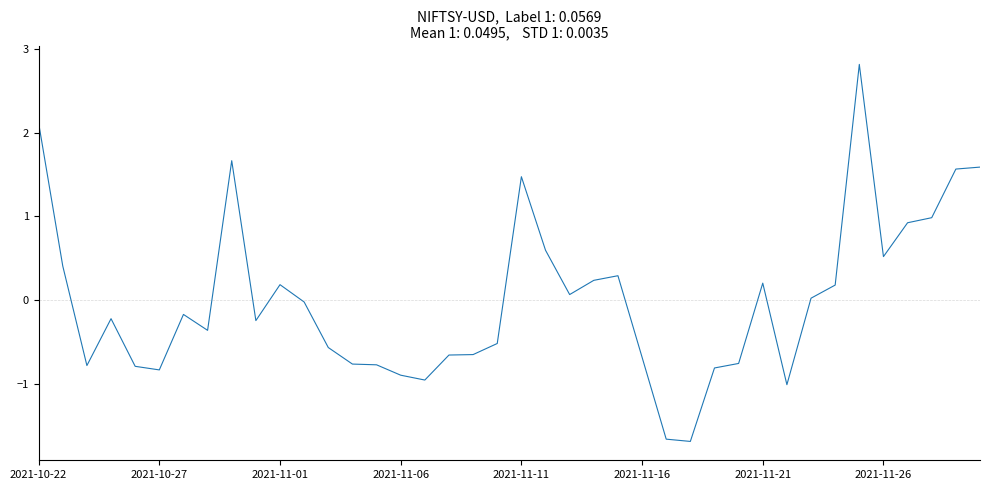

What is the difference between the maximum and minimum values?

4.5